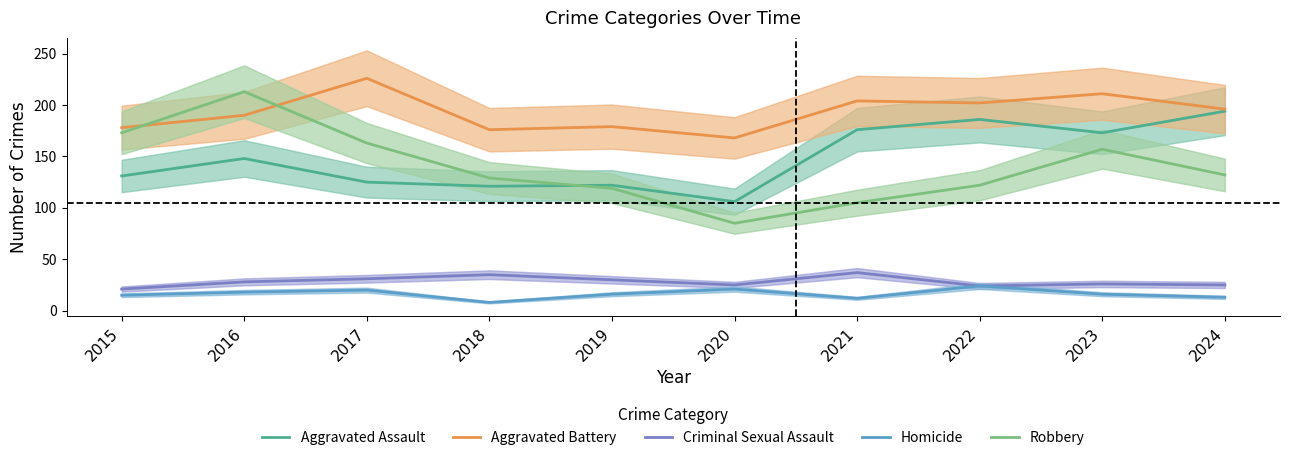

How many interior local valleys does the Criminal Sexual Assault series have?

2